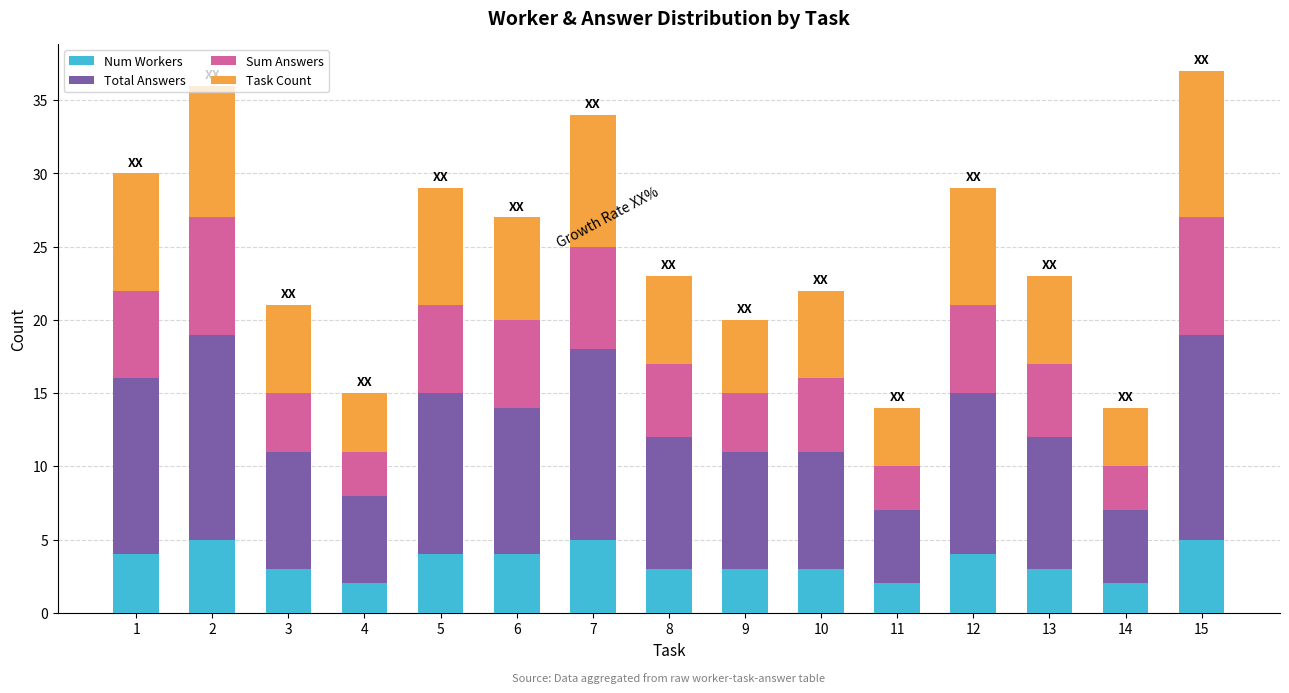

The Num Workers series shows 7 at 15. True or false?

False